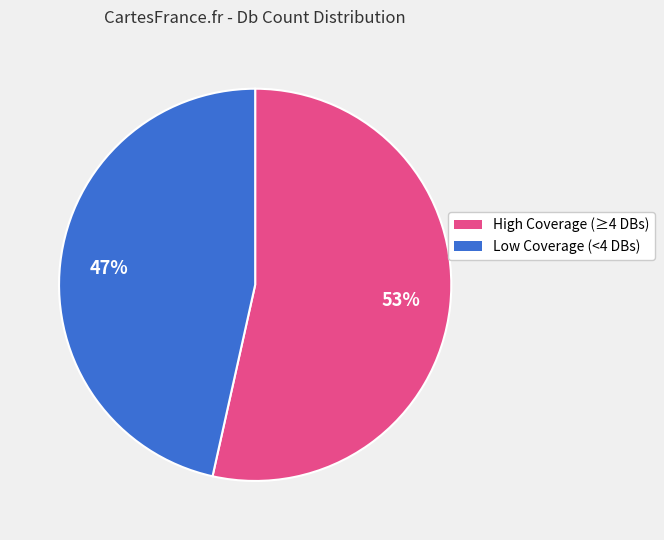

Count the number of slices in the pie.

2